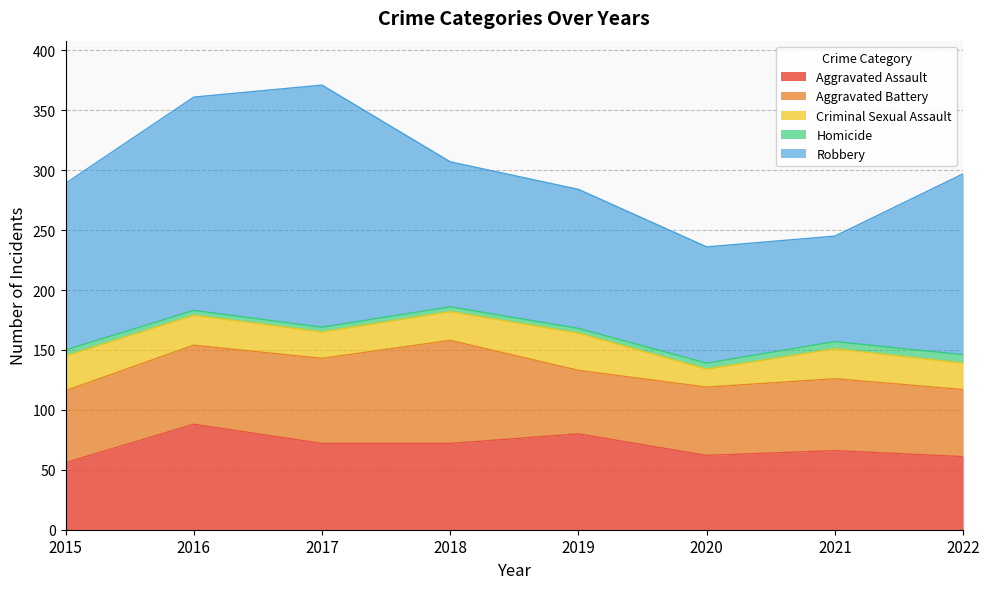

At 2022, list the series in order from largest to smallest.

Robbery, Aggravated Assault, Aggravated Battery, Criminal Sexual Assault, Homicide